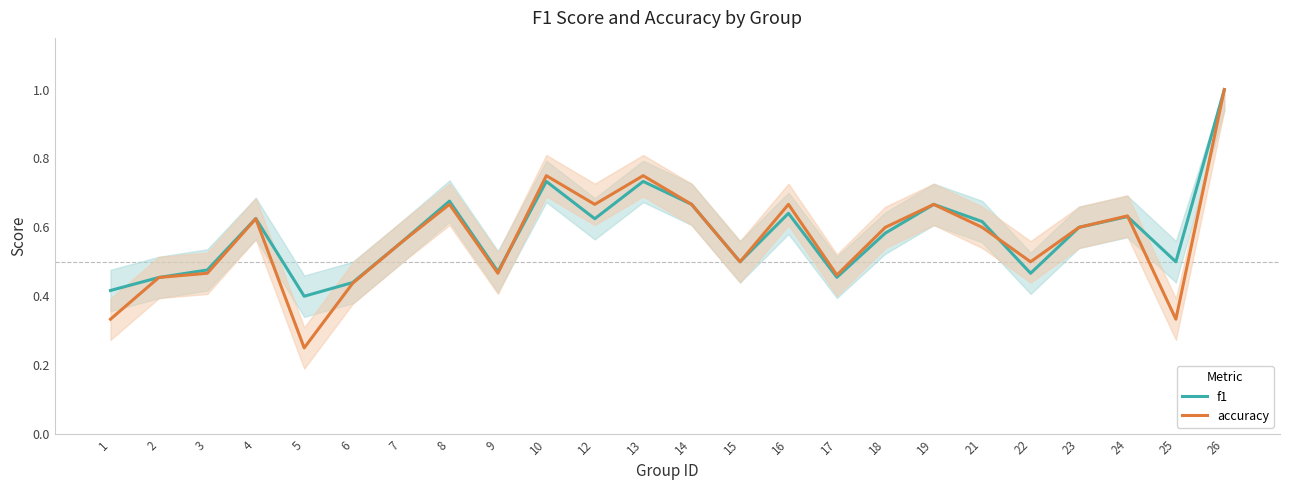

Reading left to right, extract all data points from this chart.

f1: 0.4	0.5	0.5	0.6	0.4	0.4	0.6	0.7	0.5	0.7	0.6	0.7	0.7	0.5	0.6	0.5	0.6	0.7	0.6	0.5	0.6	0.6	0.5	1.0
accuracy: 0.3	0.5	0.5	0.6	0.2	0.4	0.6	0.7	0.5	0.8	0.7	0.8	0.7	0.5	0.7	0.5	0.6	0.7	0.6	0.5	0.6	0.6	0.3	1.0